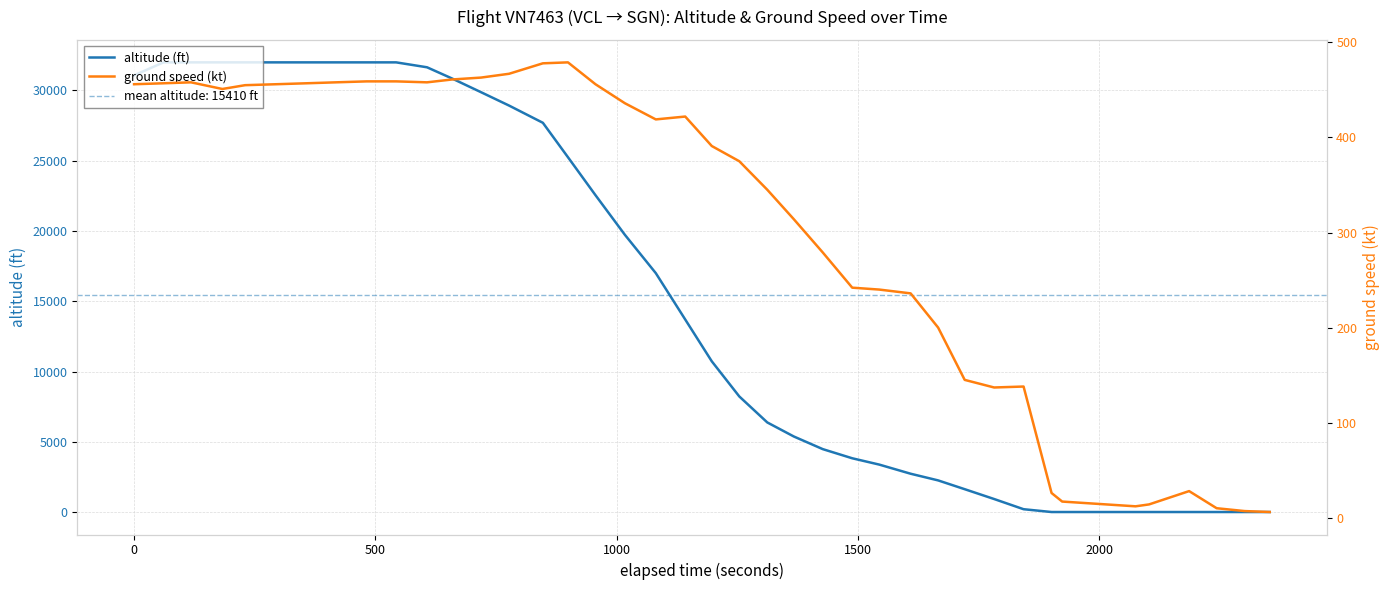

True or false: altitude and ground_speed cross at least once.

True